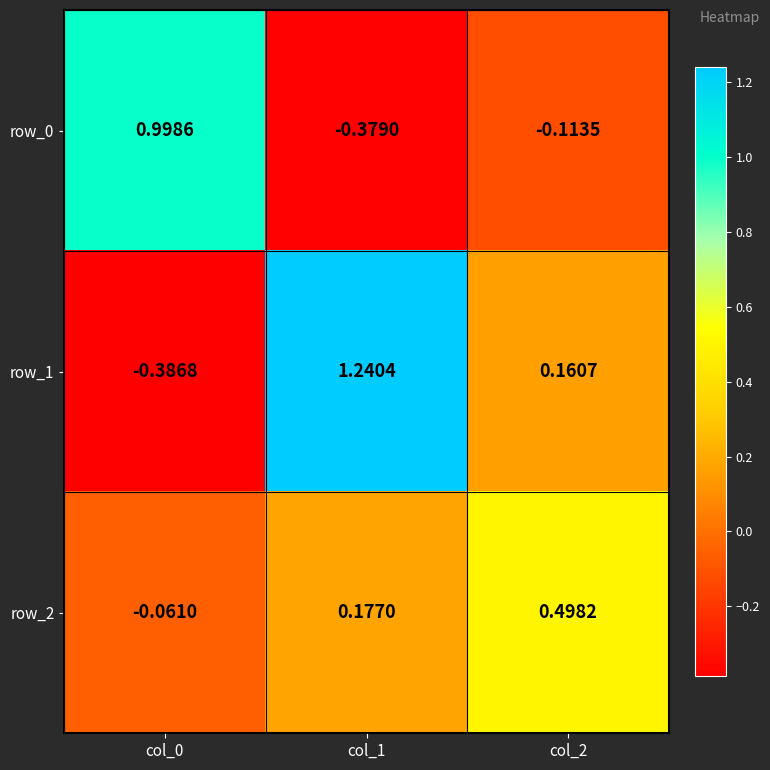

Which series has the largest total across all categories?

row_1